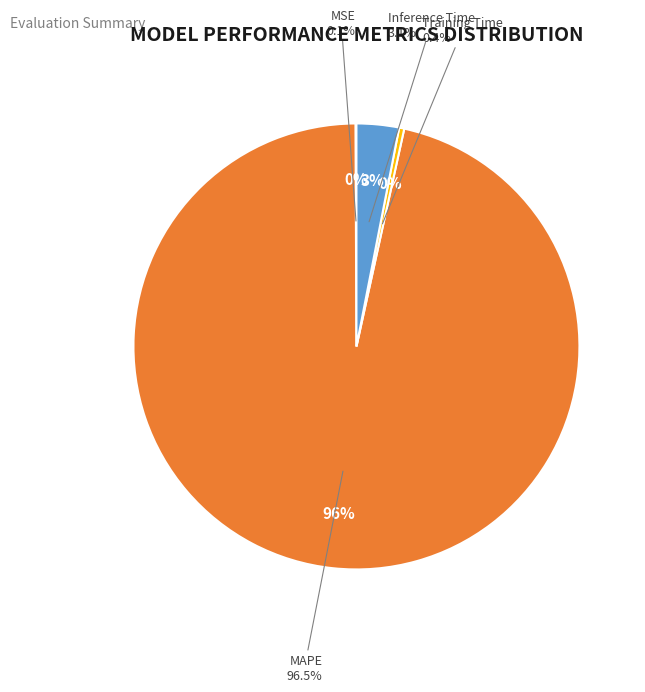

Rank the categories by value from highest to lowest.

MAPE, Inference Time, Training Time, MSE, SMAPE